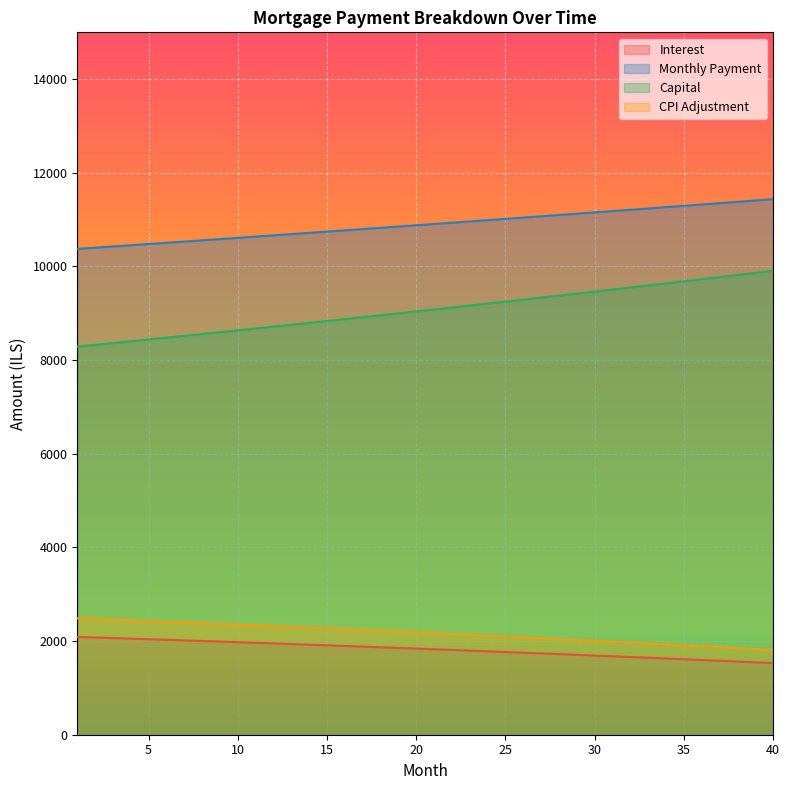

Which series has the largest total across all categories?

Monthly Payment